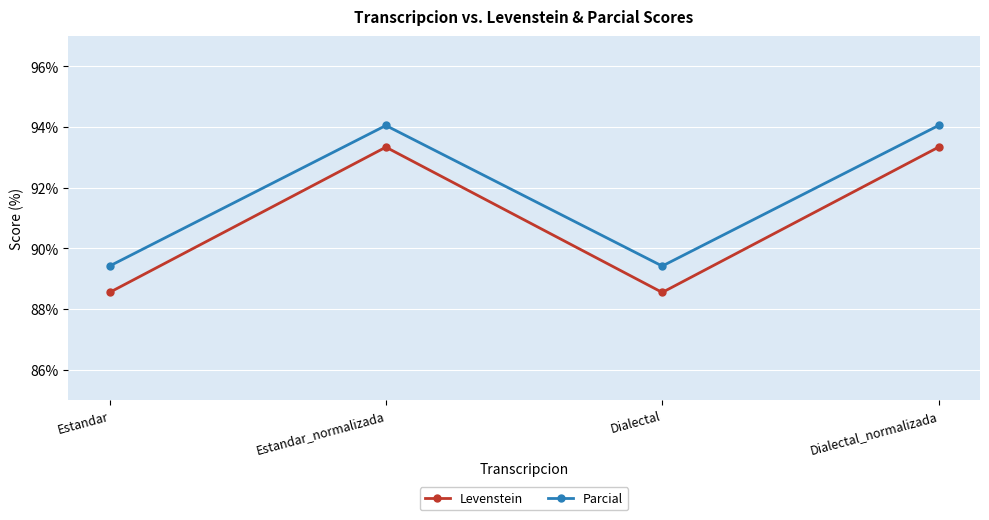

List the series in order of their peak value, highest first.

Parcial, Levenstein